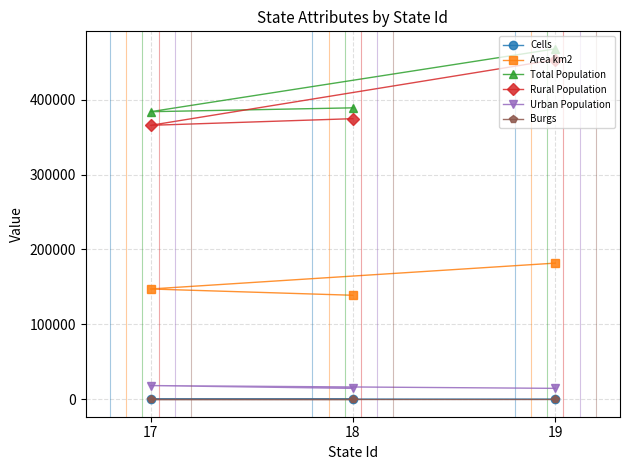

Which series changed the most between 18 and 19?

Total Population